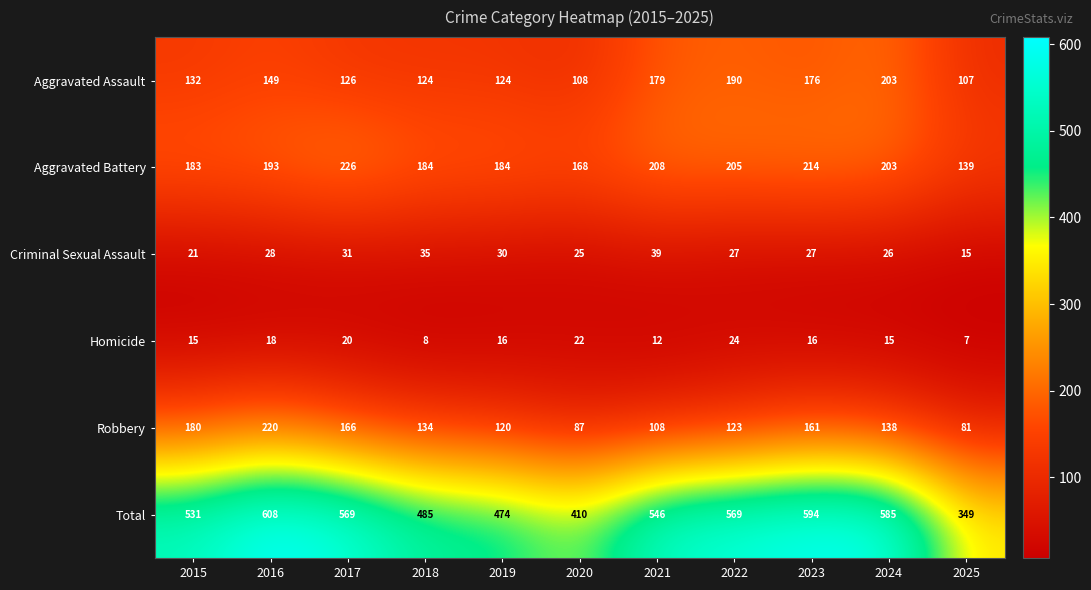

What is the difference between the Homicide values at 2018 and 2020?

14